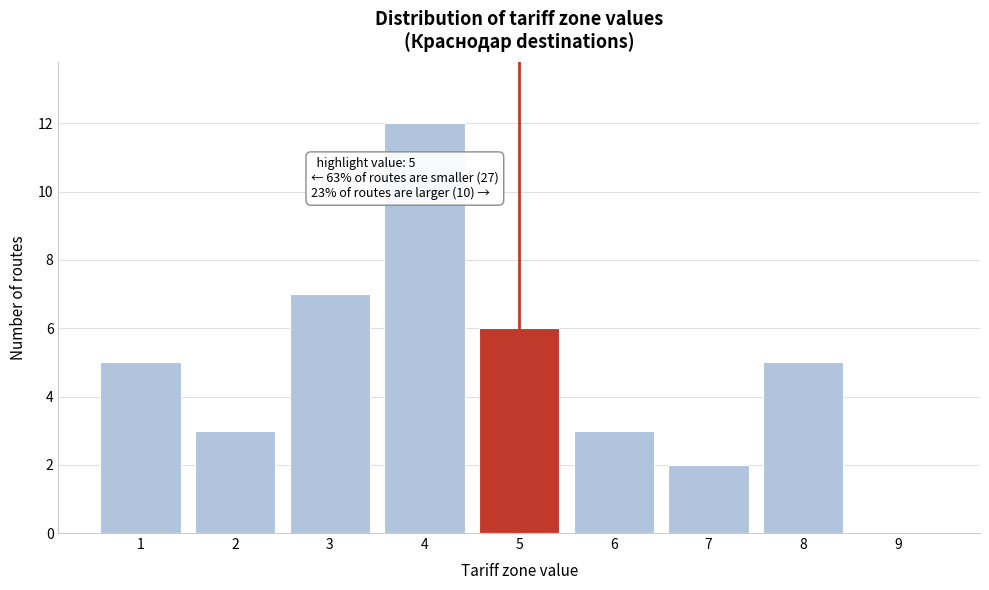

Reading left to right, what are all the values shown in this chart?

1=5	2=3	3=7	4=12	5=6	6=3	7=2	8=5	9=0